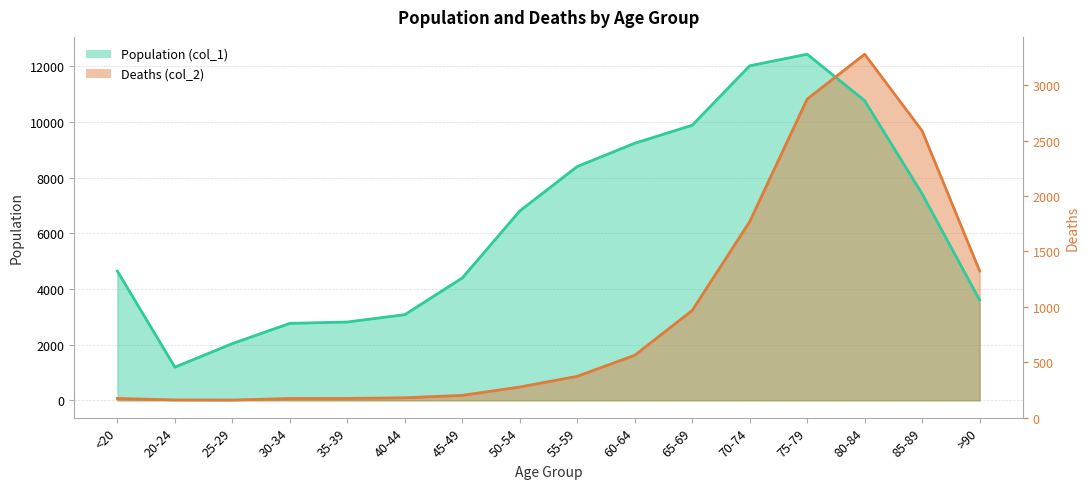

True or false: Deaths (col_2) and Population (col_1) intersect in this chart.

True